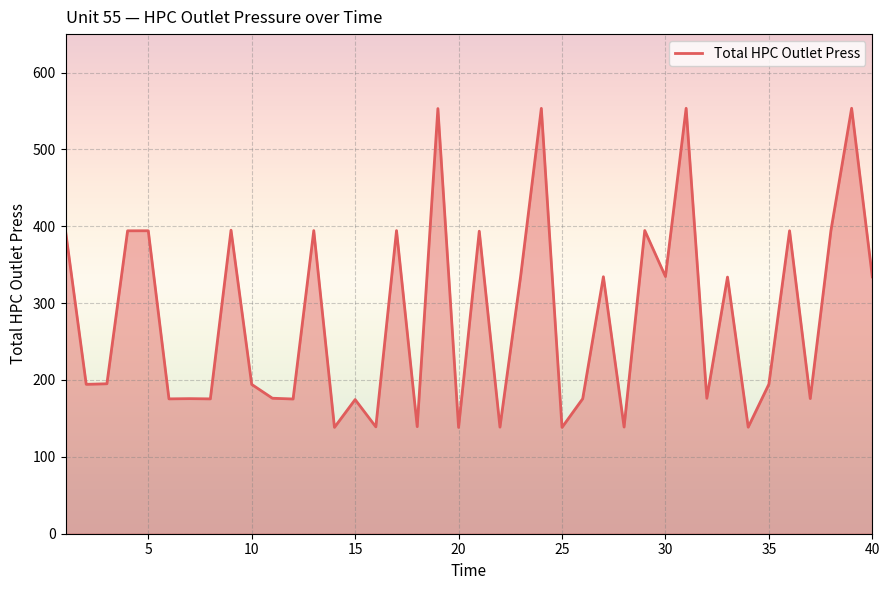

What is the smallest value displayed?

138.3